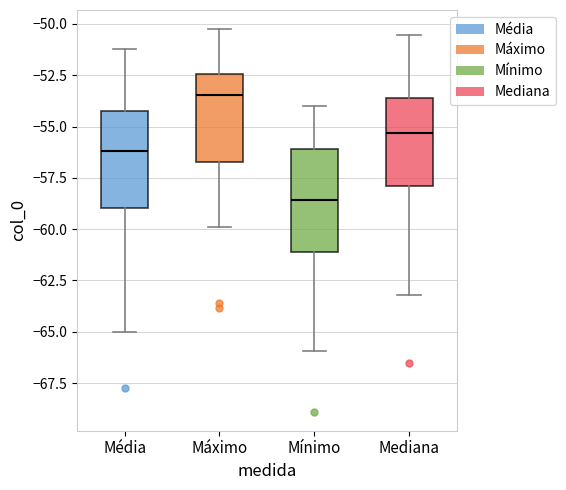

Reading left to right, transcribe this box plot: for each box, give where its median line is, the range the box spans, and where its two whiskers end, as read against the y-axis. The values are not printed on the chart, so give them approximately, as read against the axis.

Média: median -56.0, box -59.0 to -54.0, whiskers -65.0 to -51.0
Máximo: median -53.5, box -56.5 to -52.5, whiskers -60.0 to -50.5
Mínimo: median -58.5, box -61.0 to -56.0, whiskers -66.0 to -54.0
Mediana: median -55.5, box -58.0 to -53.5, whiskers -63.0 to -50.5